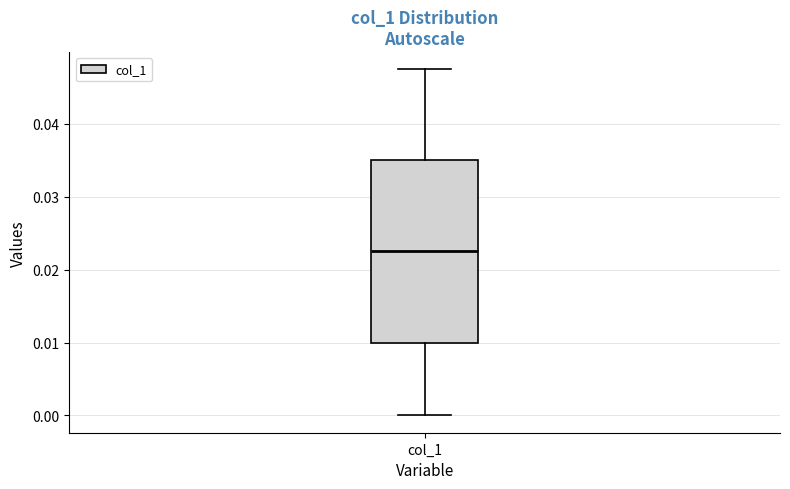

Read this box plot against the y-axis: the position of the median line, the range covered by the box, and the ends of both whiskers. The values are not printed on the chart, so give them approximately, as read against the axis.

median 0.022, box 0.010 to 0.035, whiskers 0.000 to 0.047